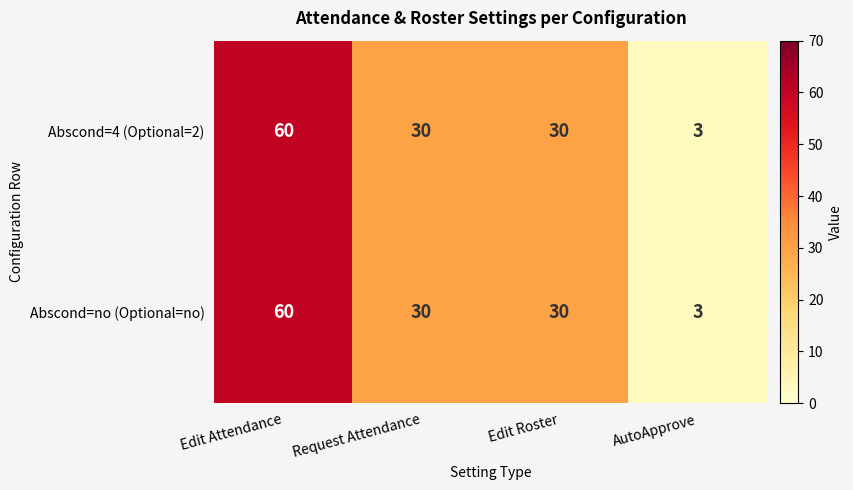

At how many categories does at least one series exceed 9?

3